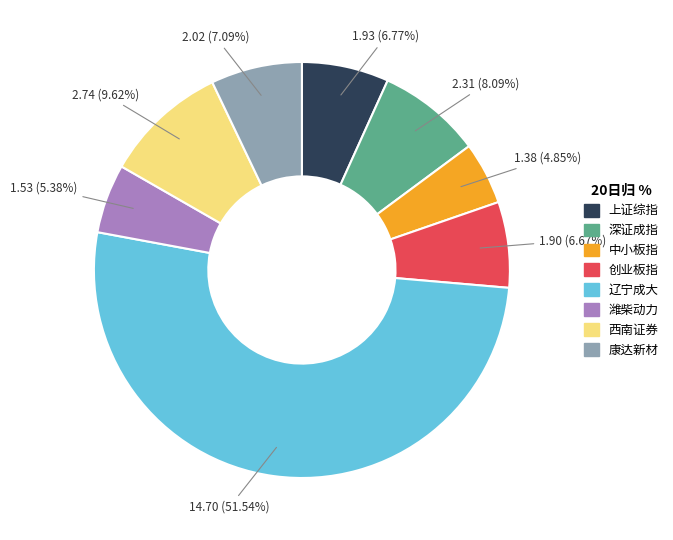

Combined, do 上证综指 and 中小板指 account for over 50%?

No